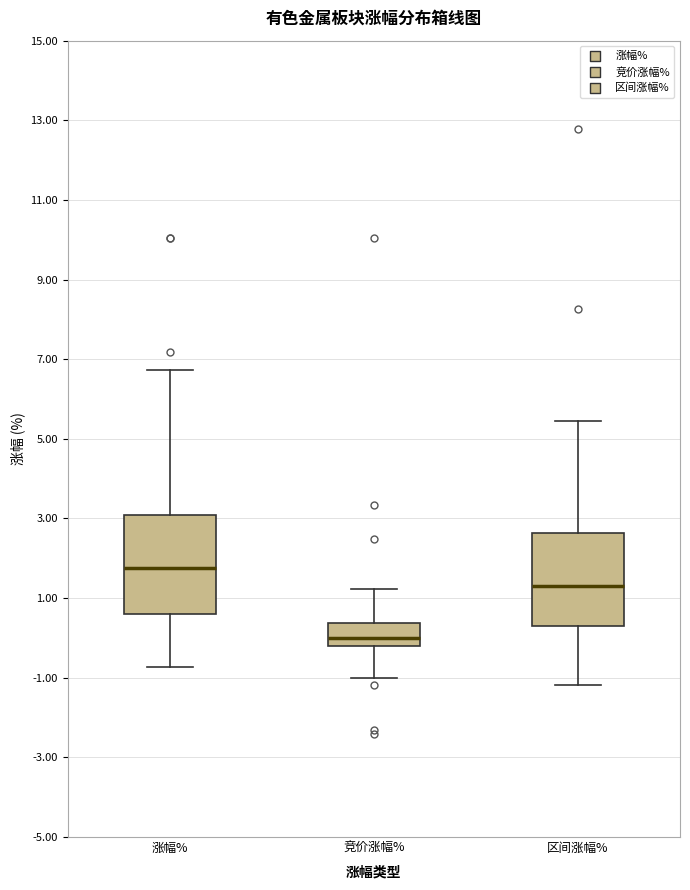

Reading left to right, transcribe this box plot: for each box, give where its median line is, the range the box spans, and where its two whiskers end, as read against the y-axis. The values are not printed on the chart, so give them approximately, as read against the axis.

涨幅%: median 1.8, box 0.6 to 3.0, whiskers -0.8 to 6.8
竞价涨幅%: median 0.0, box -0.2 to 0.4, whiskers -1.0 to 1.2
区间涨幅%: median 1.4, box 0.4 to 2.6, whiskers -1.2 to 5.4